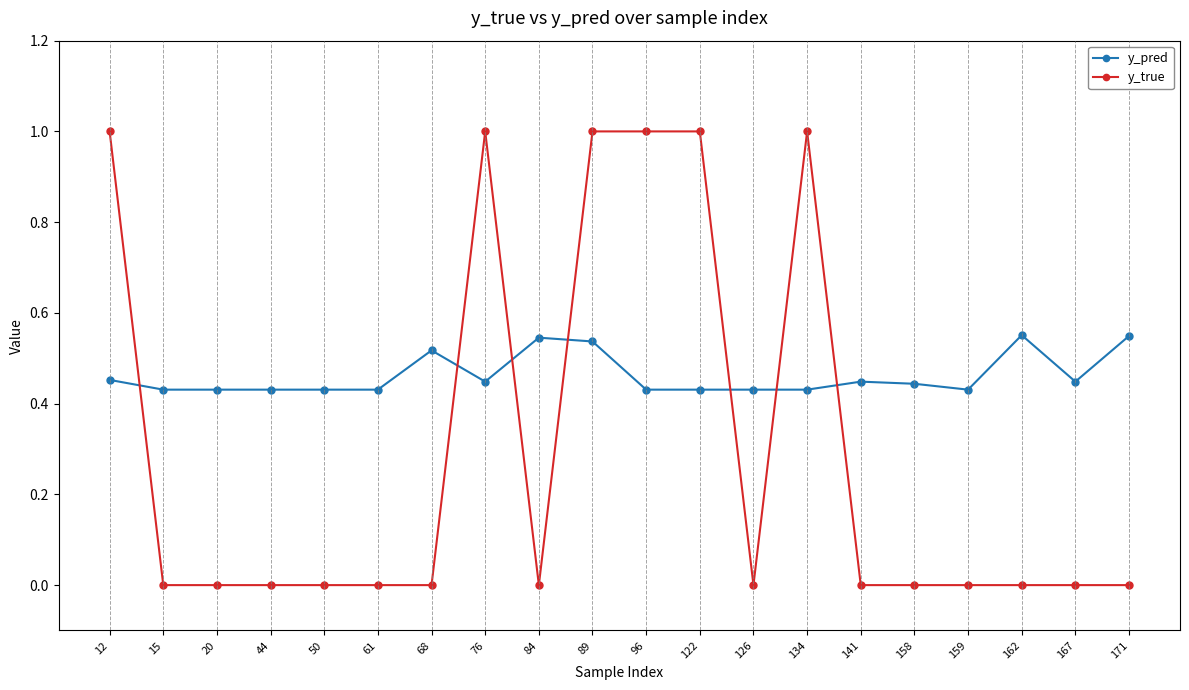

How many lines are shown in the chart?

2